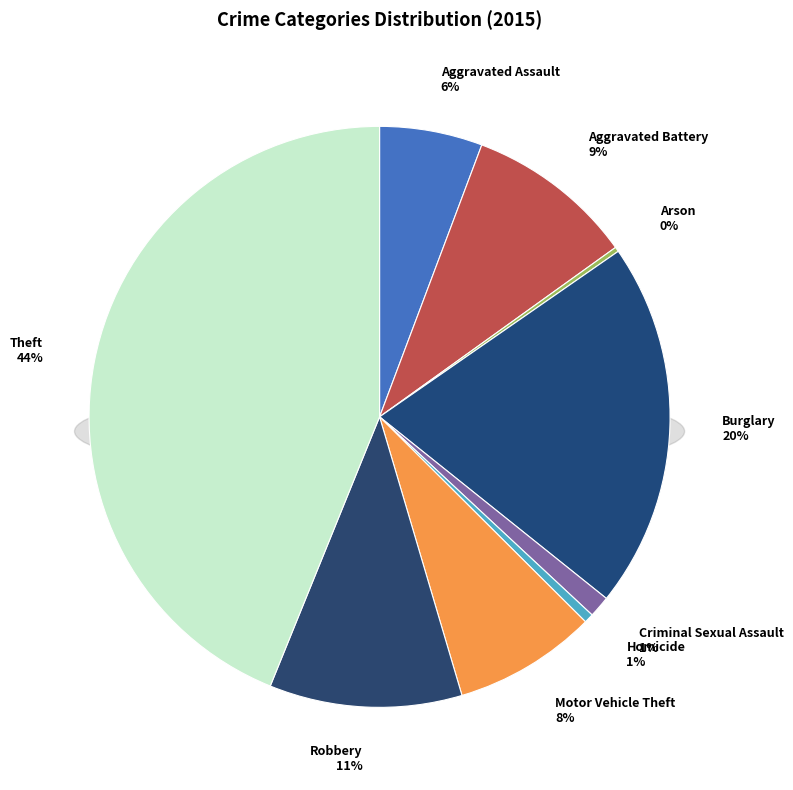

To the nearest percent, what is the difference between the Homicide and Aggravated Battery slice percentages?

9%